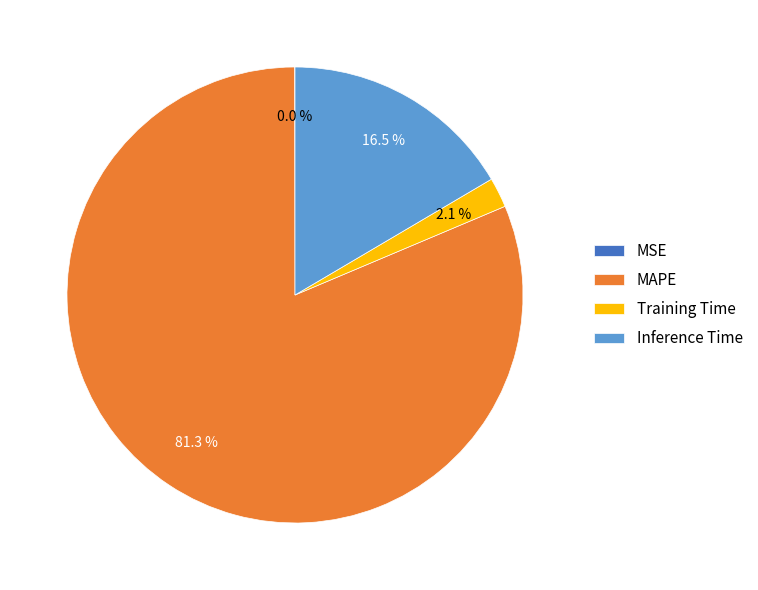

To the nearest percent, what is the difference between the largest and smallest slice percentages?

81%